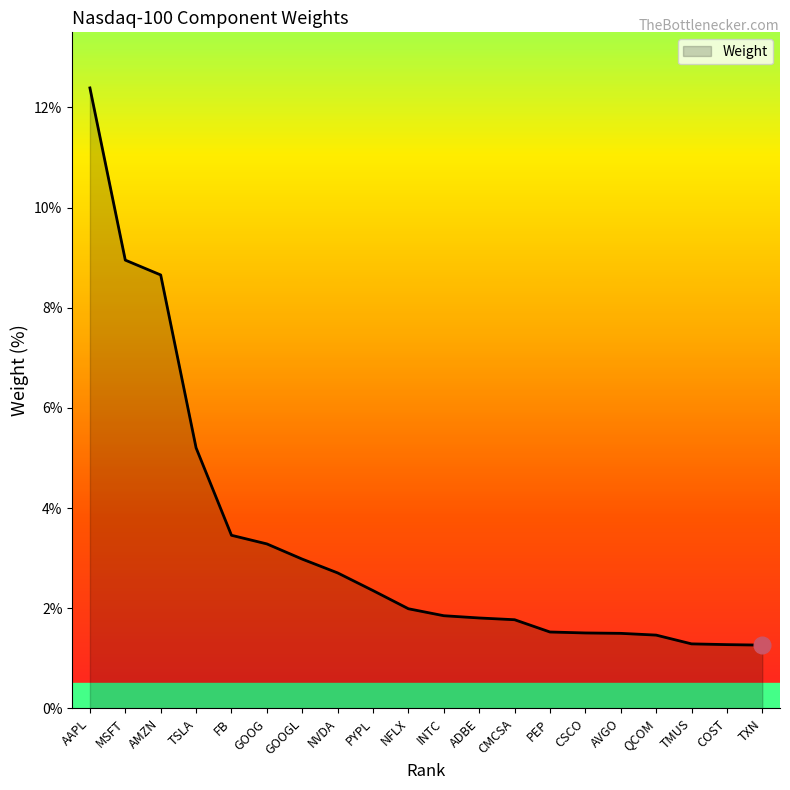

How many lines are shown in the chart?

1